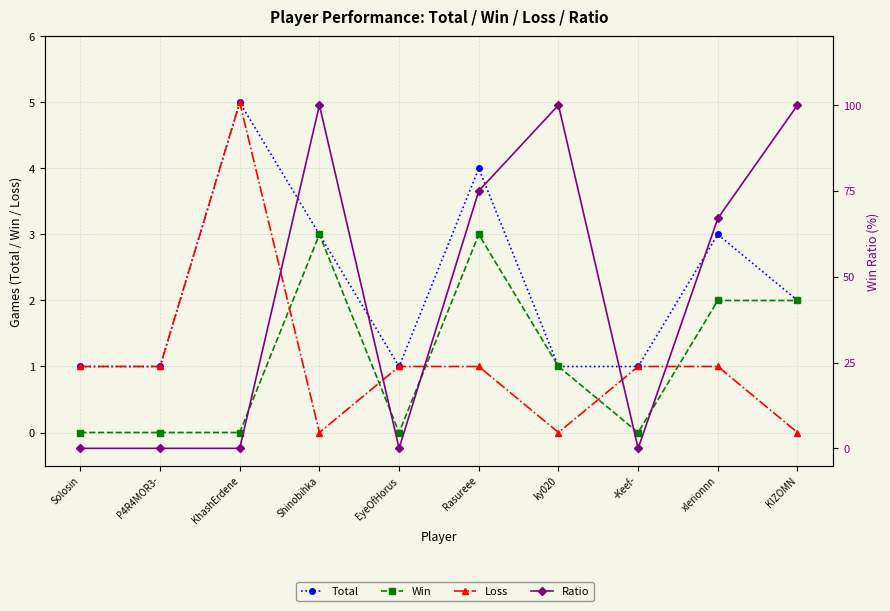

The value of Total at -Keef- is 1. True or false?

True